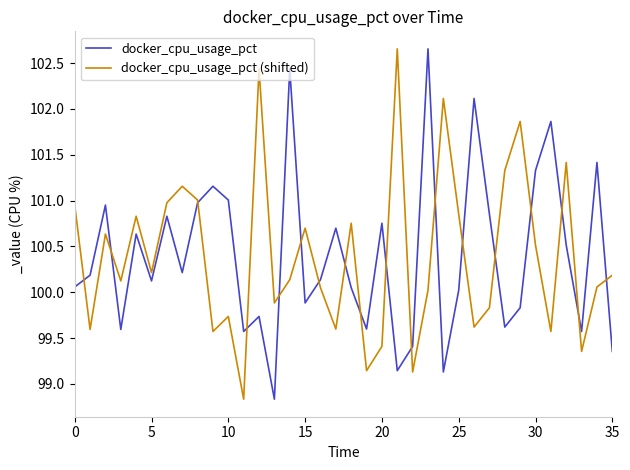

How many series are shown in this chart?

2